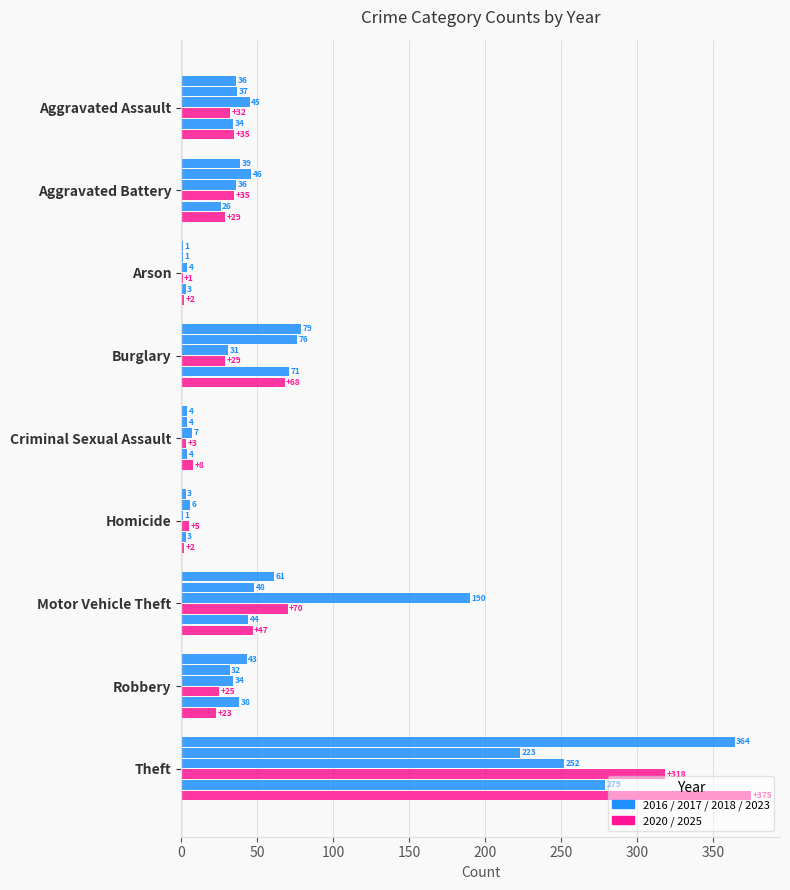

How many distinct data groups are displayed?

6